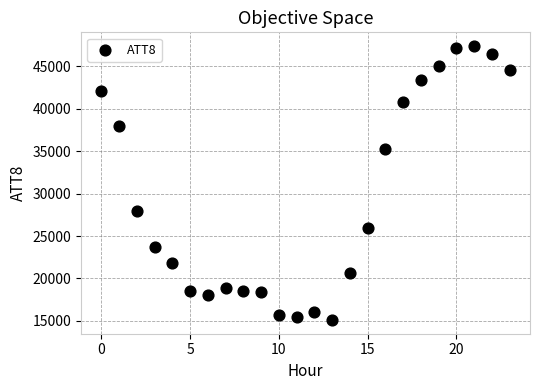

What Y value in the scatter plot is closest to 31250?

28000